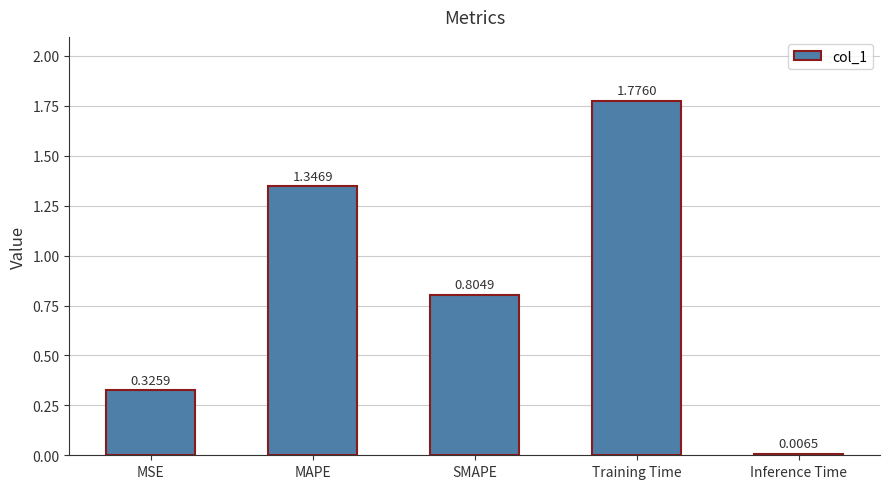

The value at MAPE is 2.3. True or false?

False